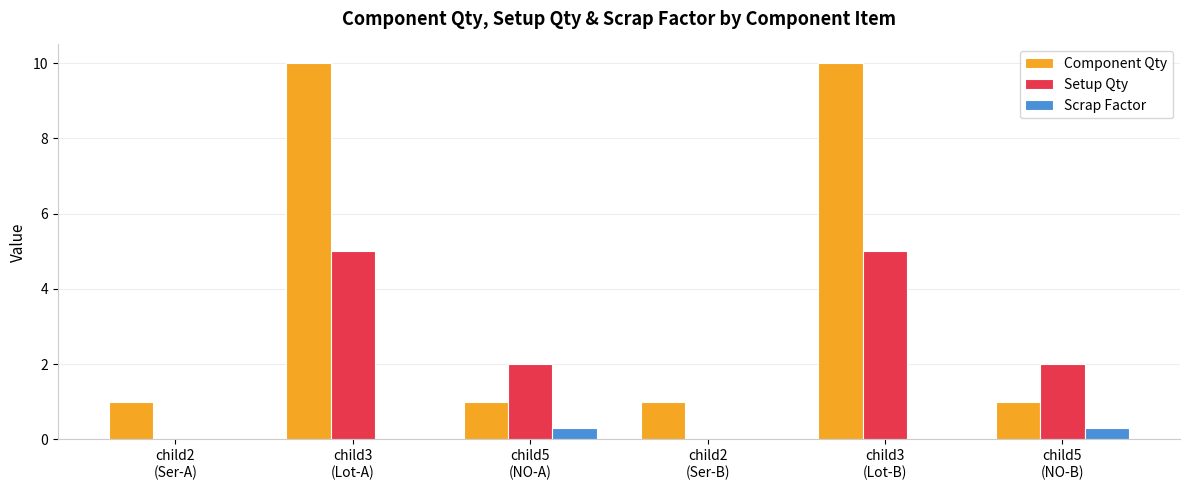

True or false: Component Qty has a value of 10.0 at child3
(Lot-B).

True